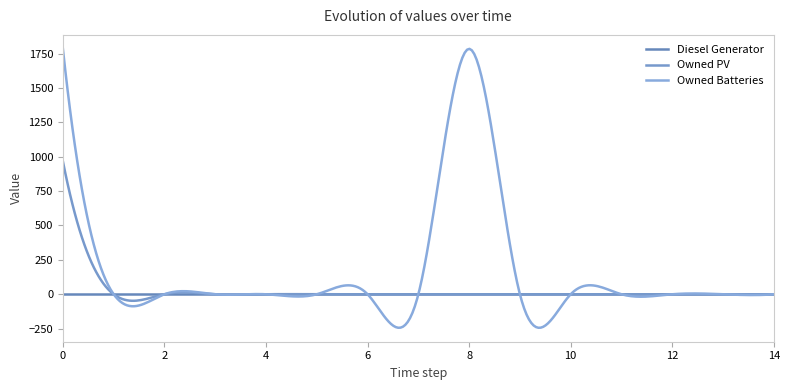

How many lines are shown in the chart?

3